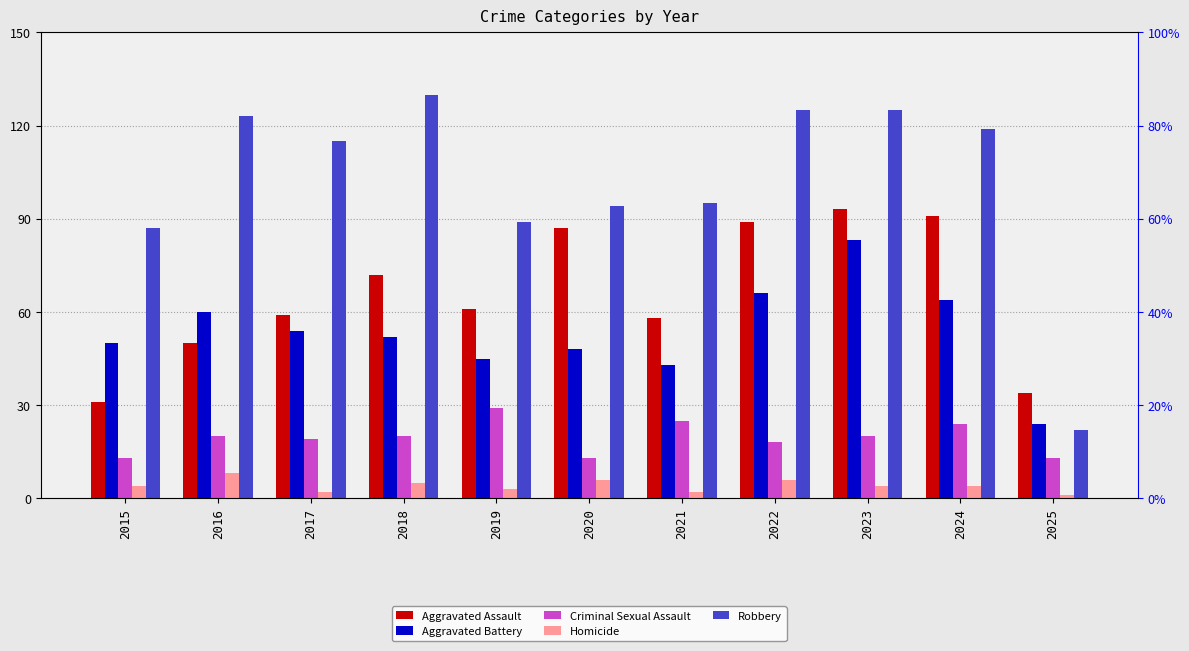

Between 2016 and 2018, which series saw the biggest shift?

Aggravated Assault